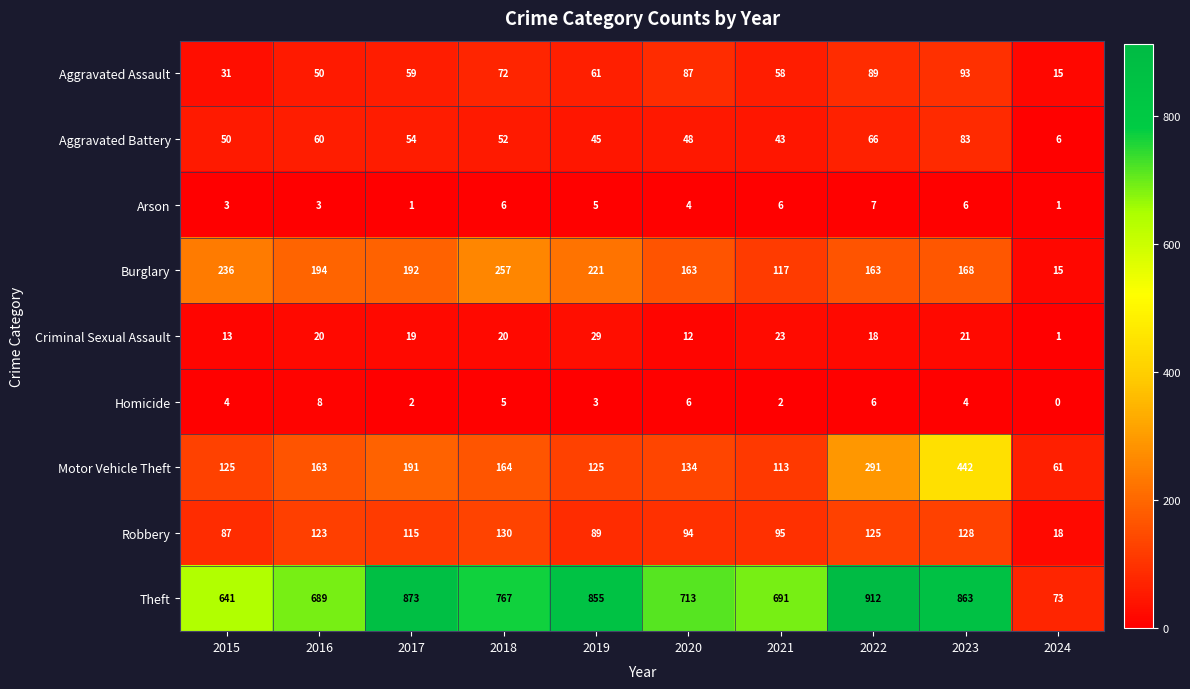

Read the Aggravated Assault value at 2019.

61